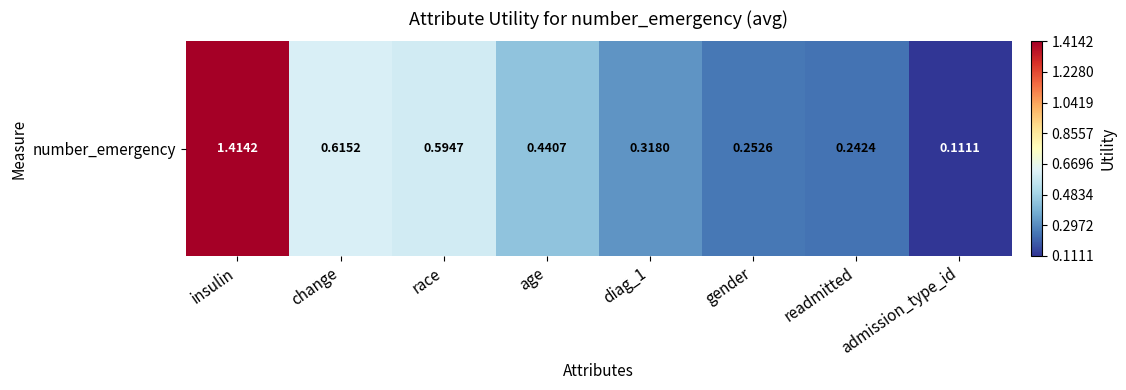

Which has a higher value, change or race?

change